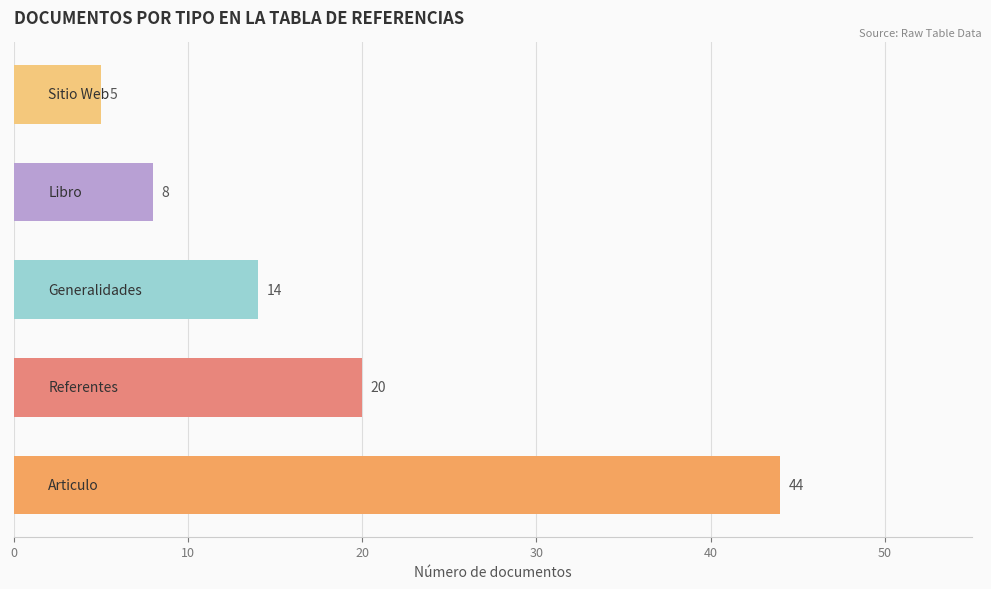

What is the sum of all values?

91